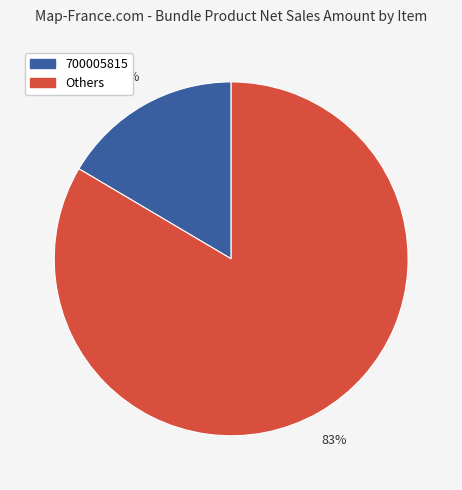

Does any single category account for the majority?

Yes